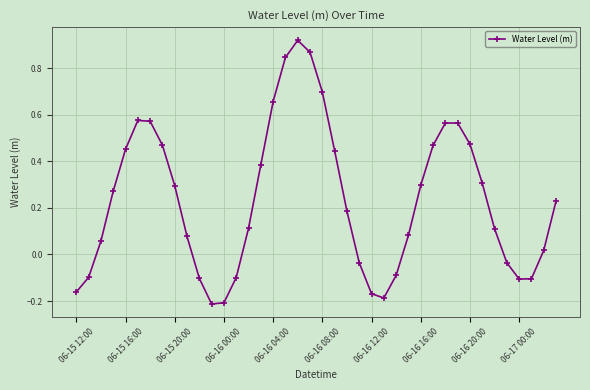

What is the difference between the second highest and second lowest values?

1.1